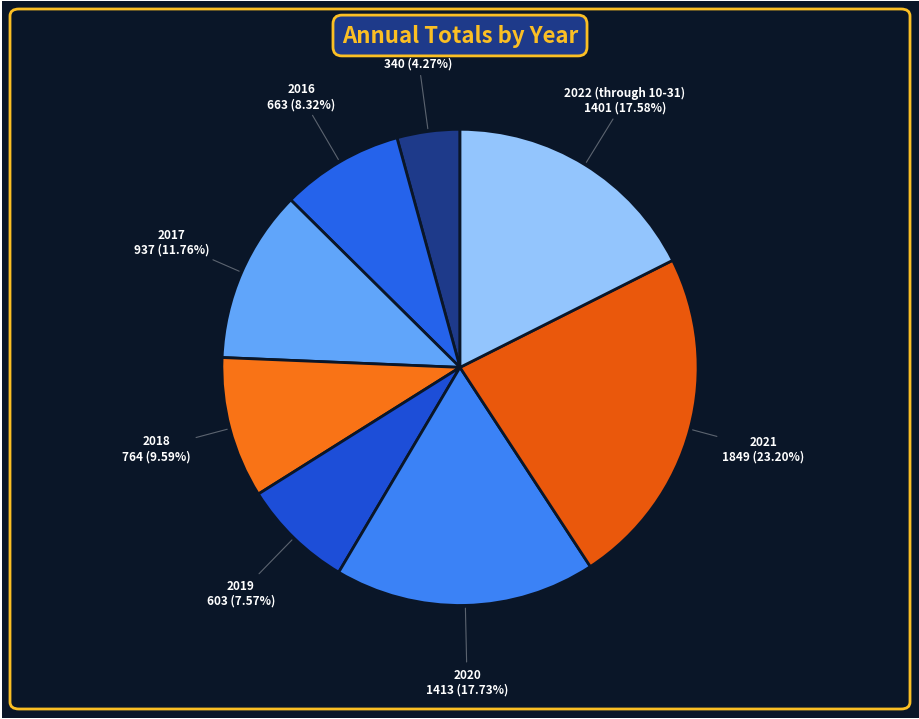

How many slices are in this pie chart?

8